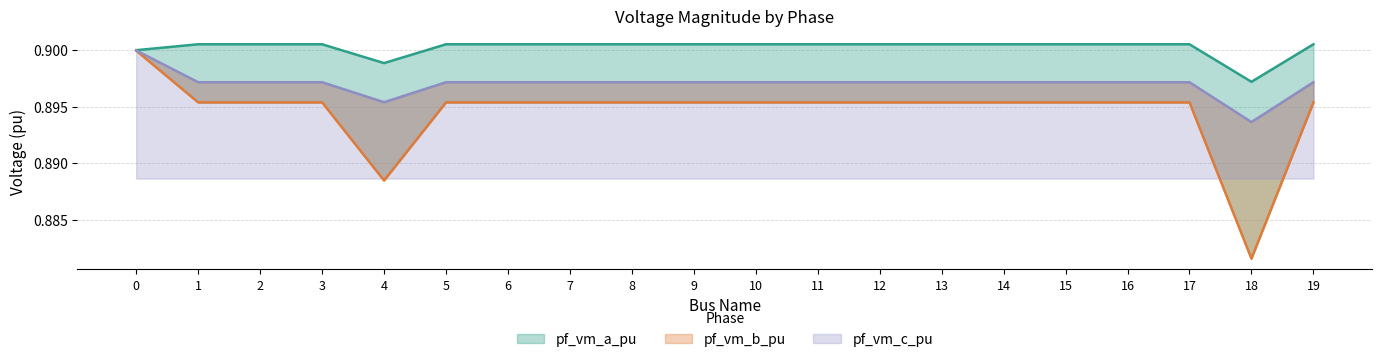

Which series has the largest range (max minus min)?

pf_vm_b_pu